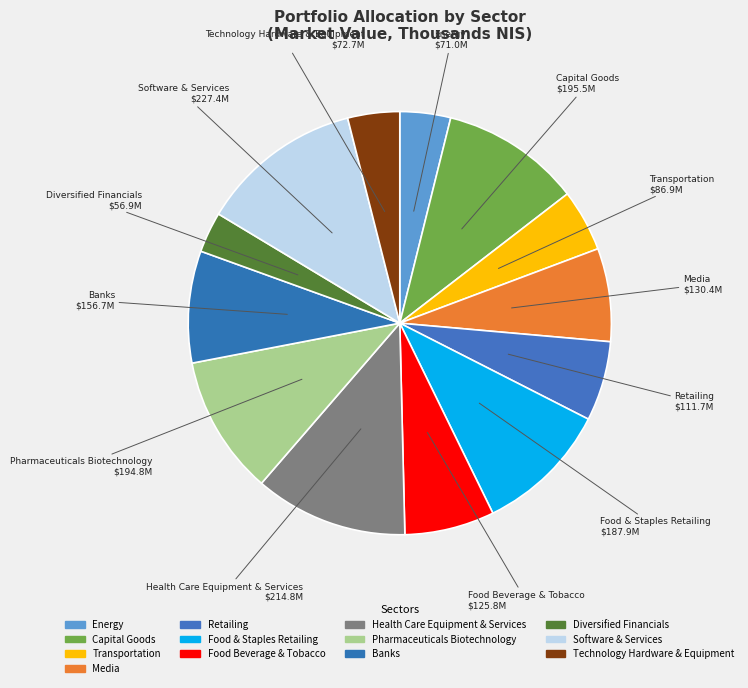

How many slices are in this pie chart?

13